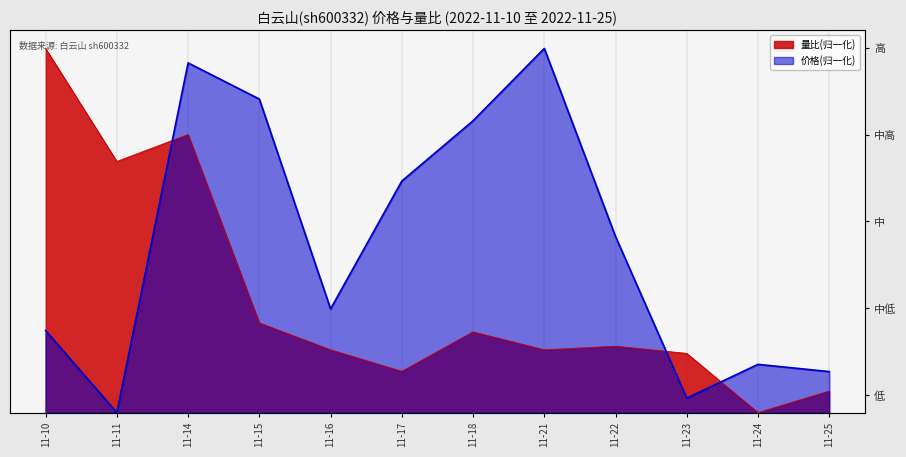

Which category has the highest value across all series?

11-21